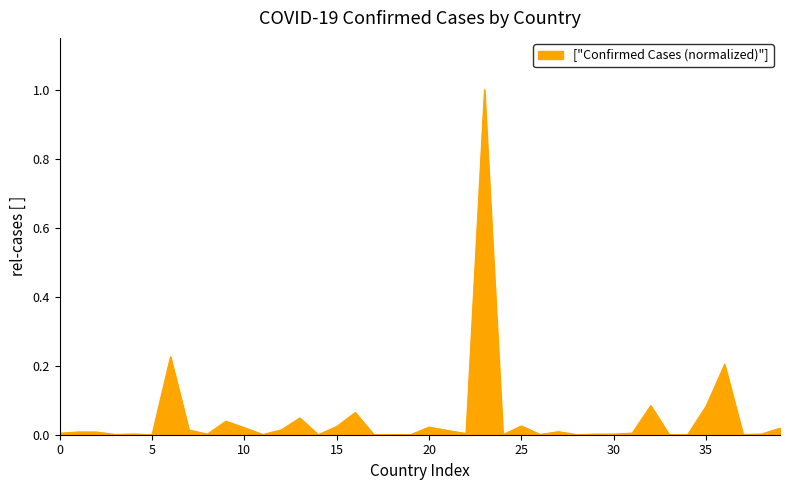

What is the greatest value displayed?

1.0